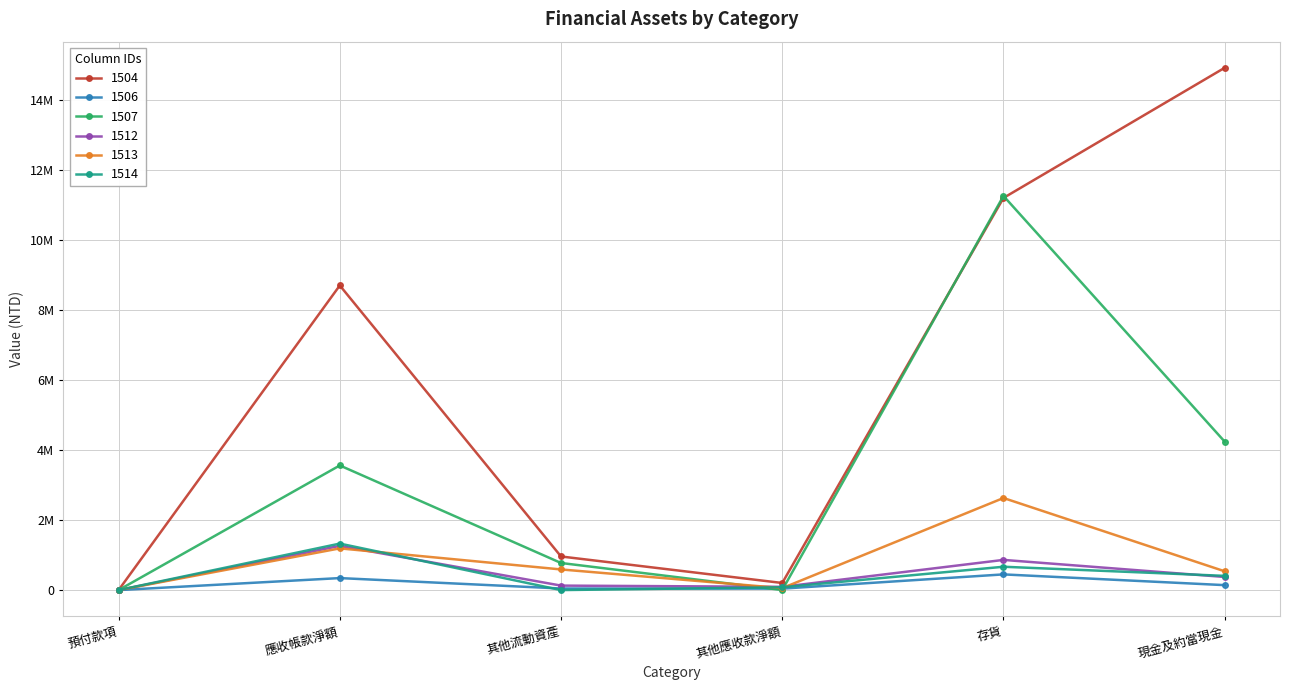

Is the value of 1512 at 現金及約當現金 greater than the value of 1506 at 其他應收款淨額?

Yes